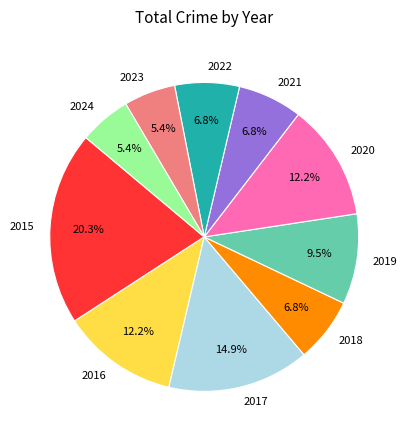

Is there any slice that represents more than half of the pie?

No